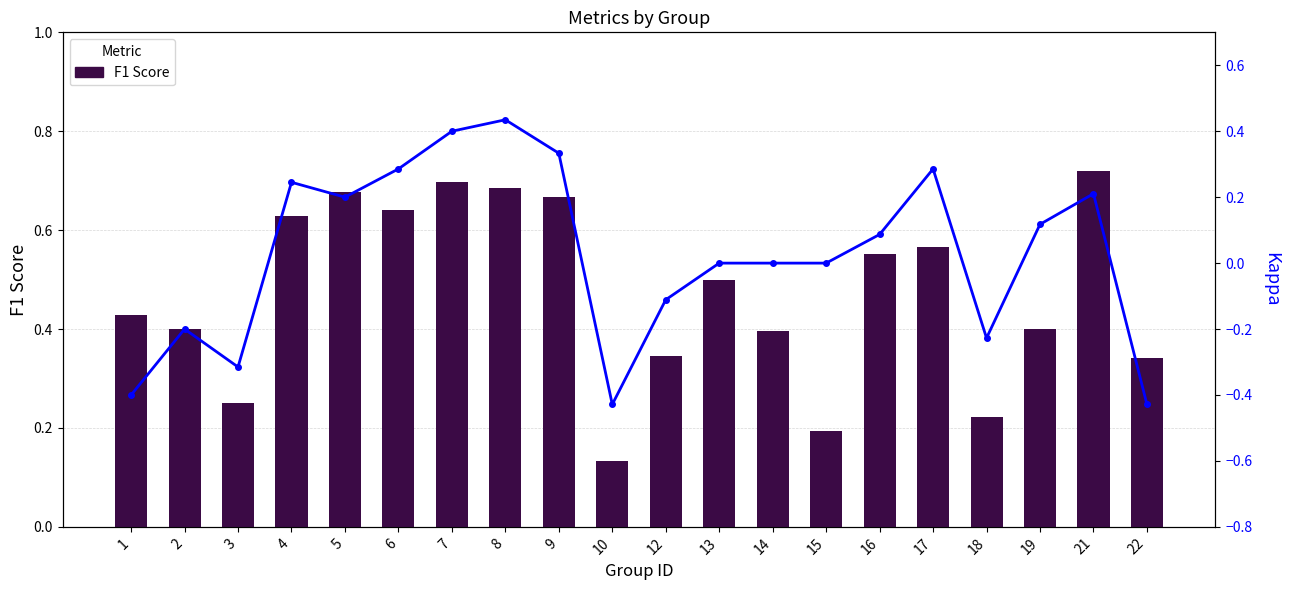

List the labels in order of Kappa value, largest first.

8, 7, 9, 6, 17, 4, 21, 5, 19, 16, 13, 14, 15, 12, 2, 18, 3, 1, 10, 22